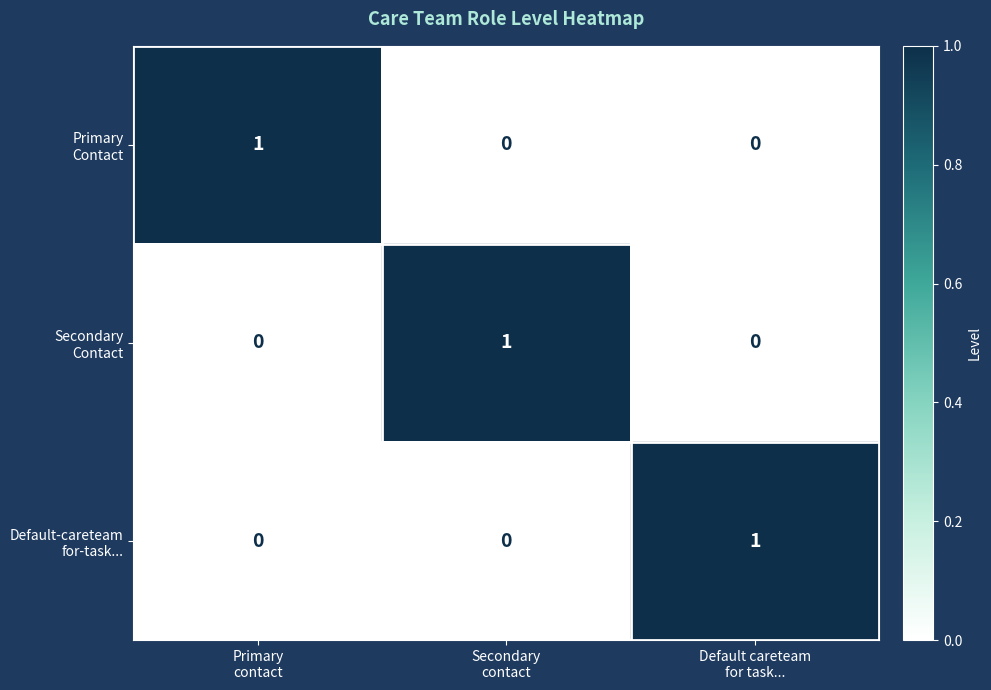

At how many categories does at least one series exceed 0?

3